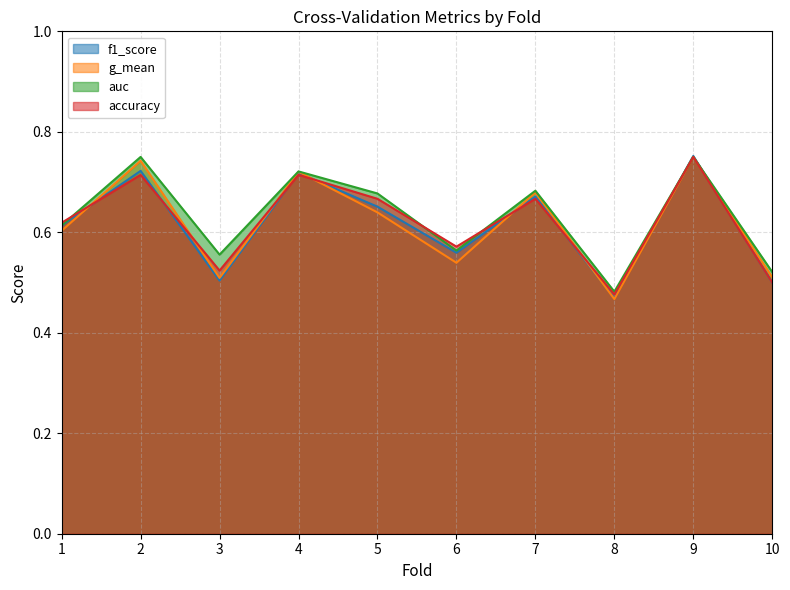

At which category is the sum across all series the highest?

9